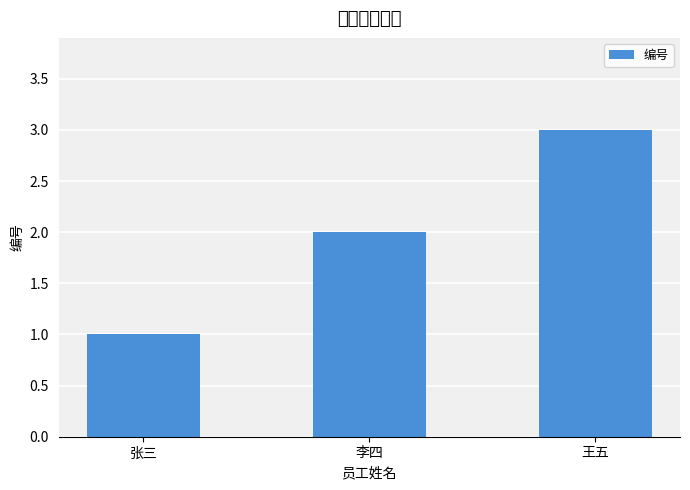

What is the approximate value at 李四?

2